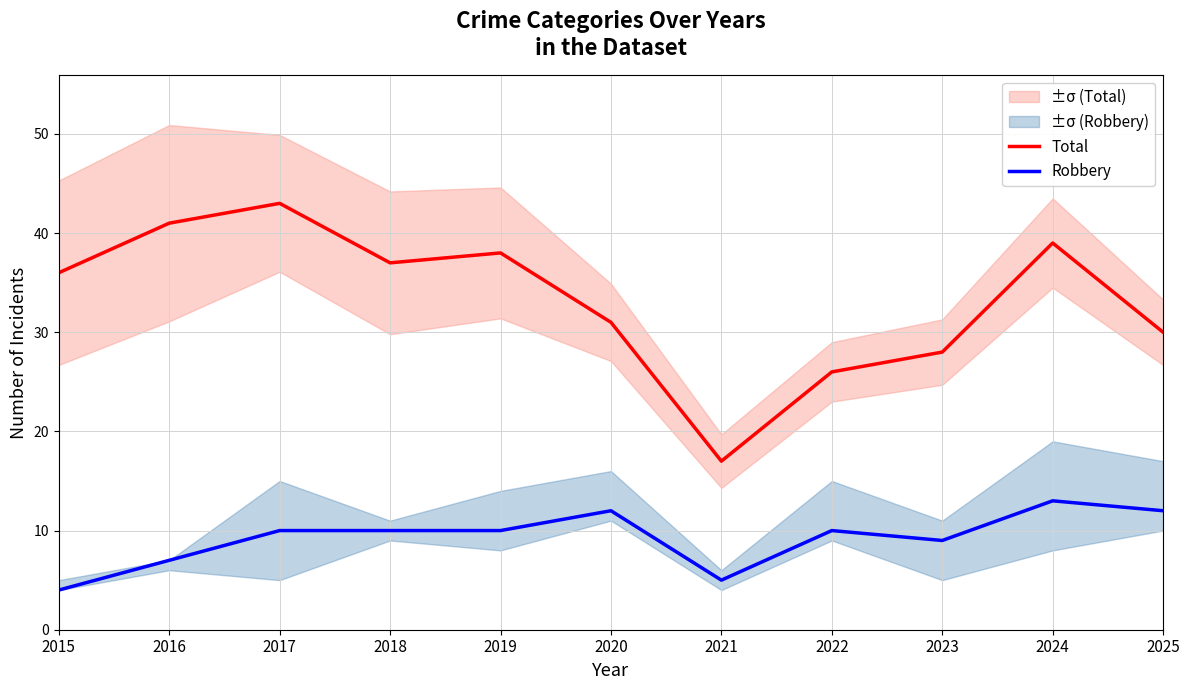

In Robbery, how many points are higher than both neighbors (excluding endpoints)?

3